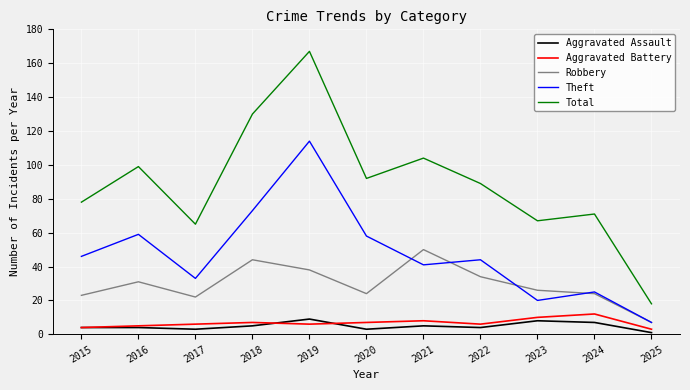

True or false: Robbery and Total intersect in this chart.

False